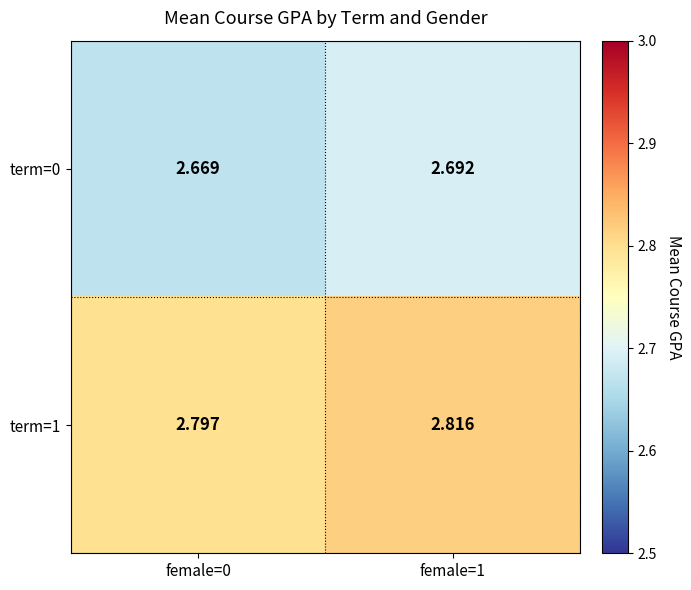

At which category is the sum across all series the highest?

female=1